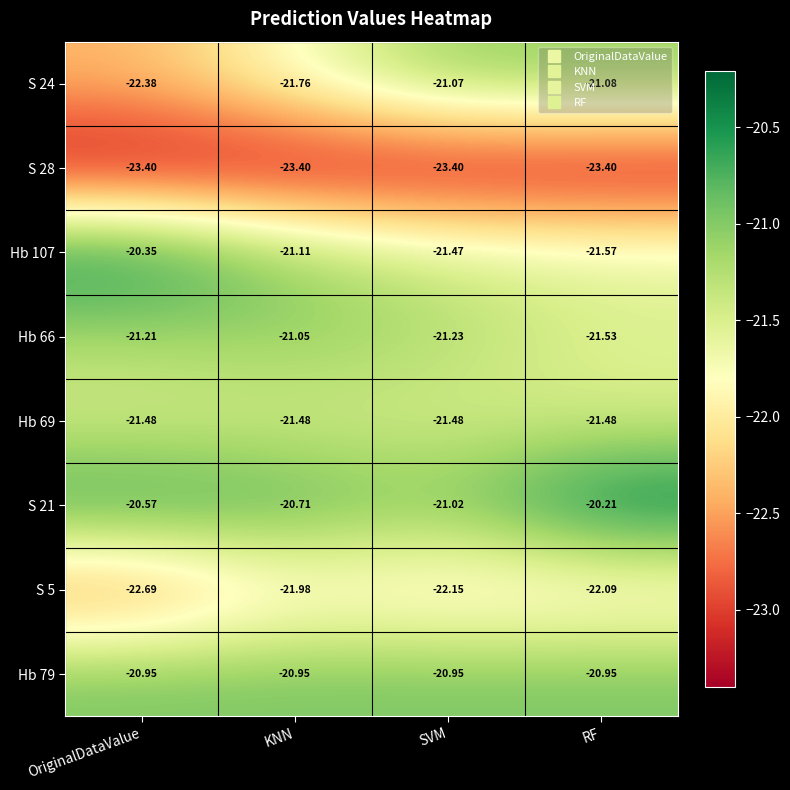

At which category does the chart reach its peak across all series?

RF